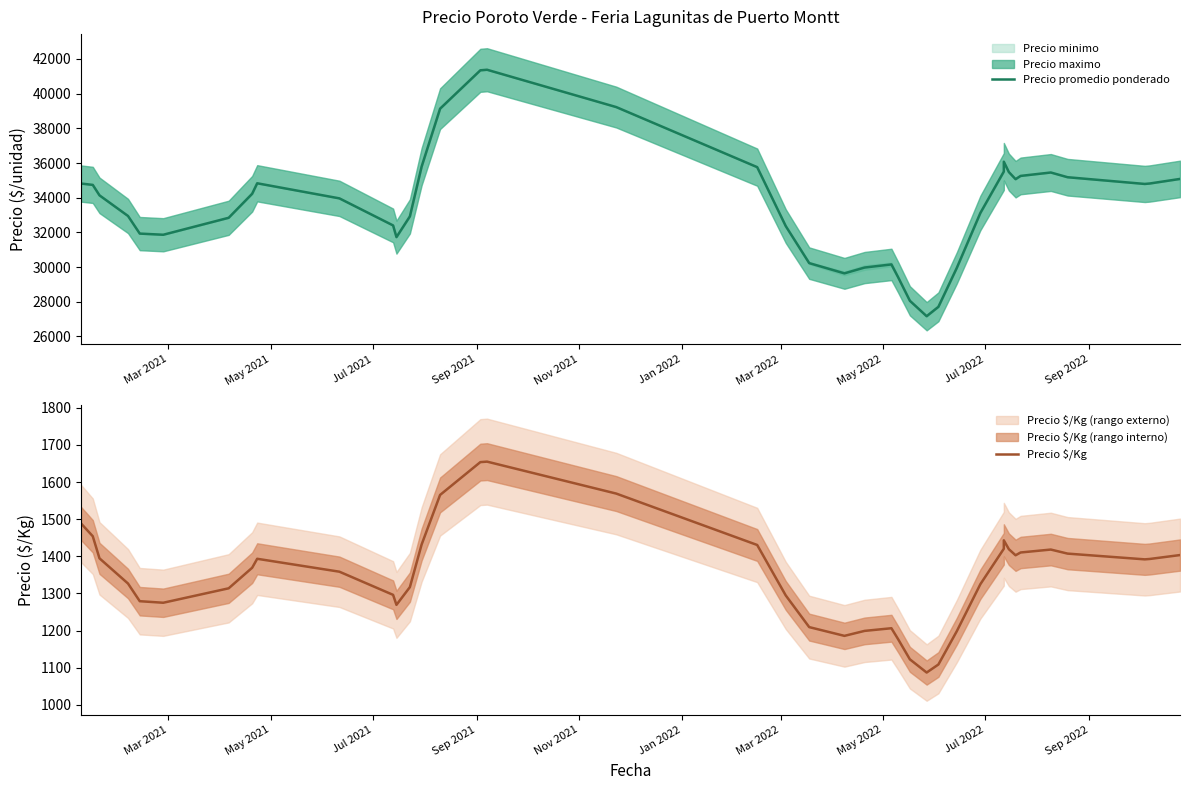

What is the total value across all series at May 2022?

35597.4